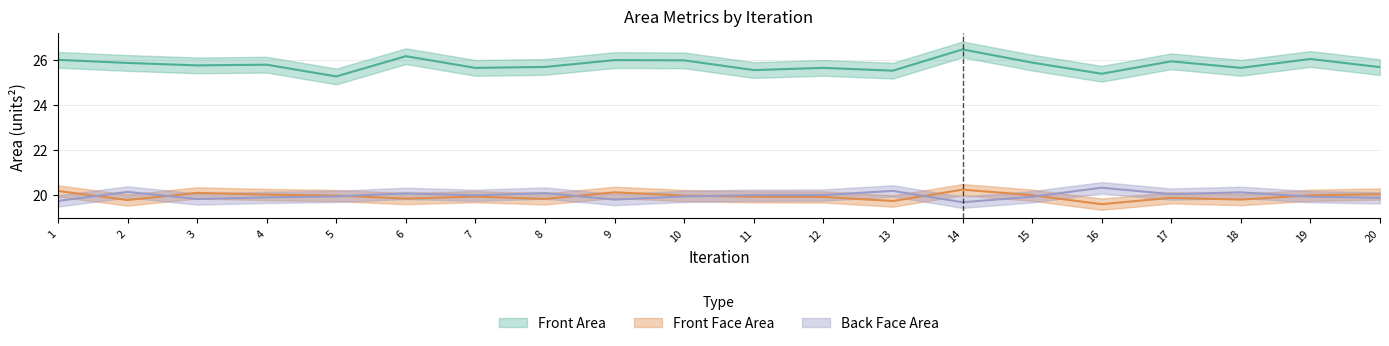

What is the value of the Back Face Area point at the 15th from the left?

19.9